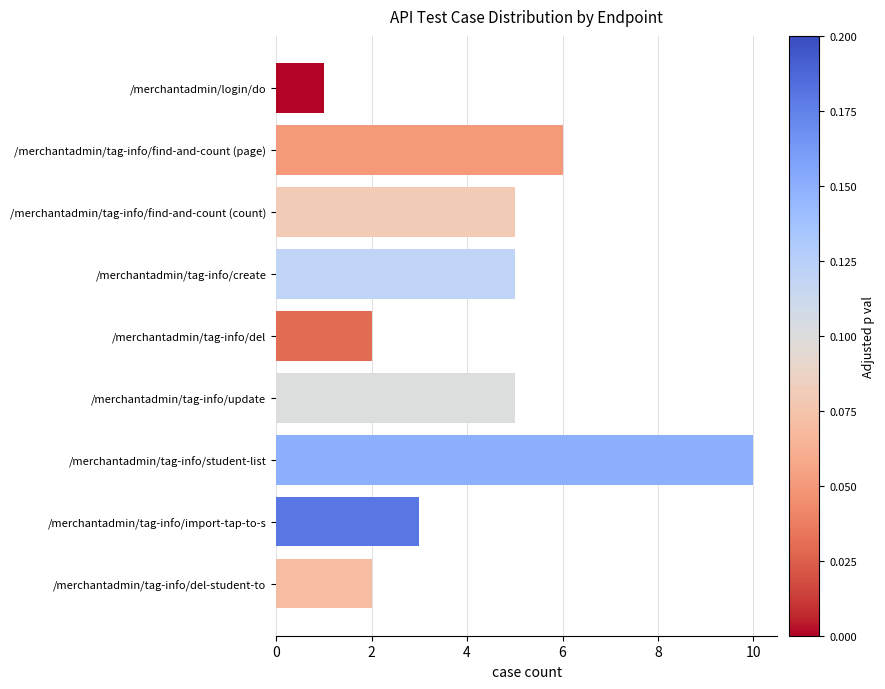

Between /merchantadmin/tag-info/find-and-count (page) and /merchantadmin/tag-info/del-student-to, which is larger?

/merchantadmin/tag-info/find-and-count (page)